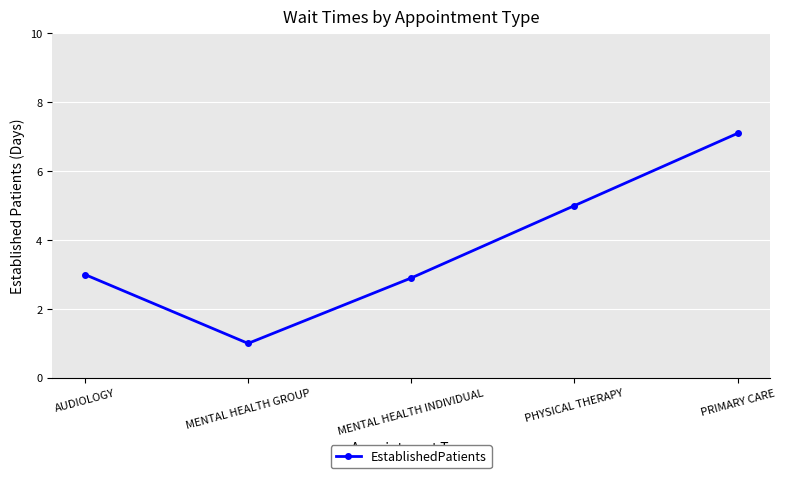

How many categories are shown in the chart?

5